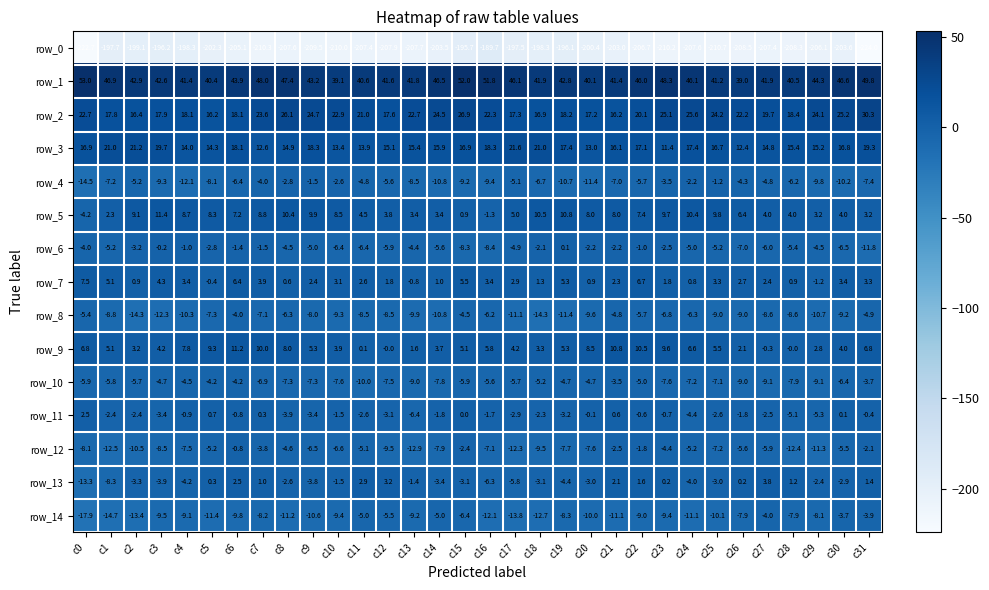

What is the minimum value for row_0?

-224.0